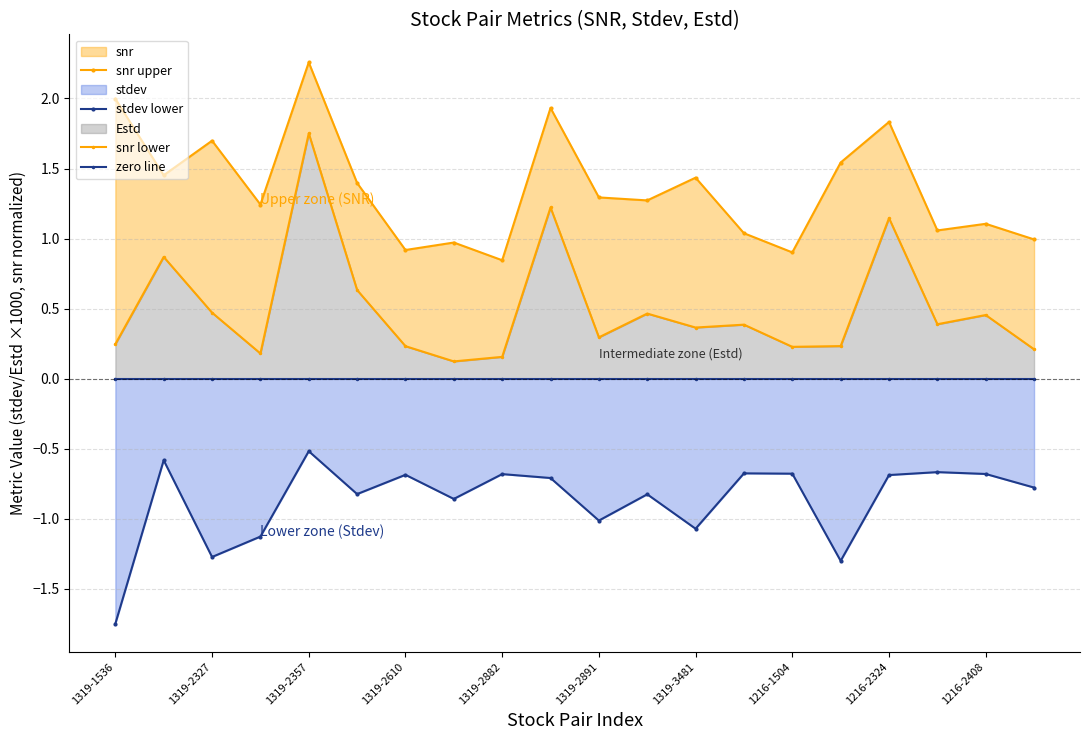

Which series has the largest total across all categories?

snr upper